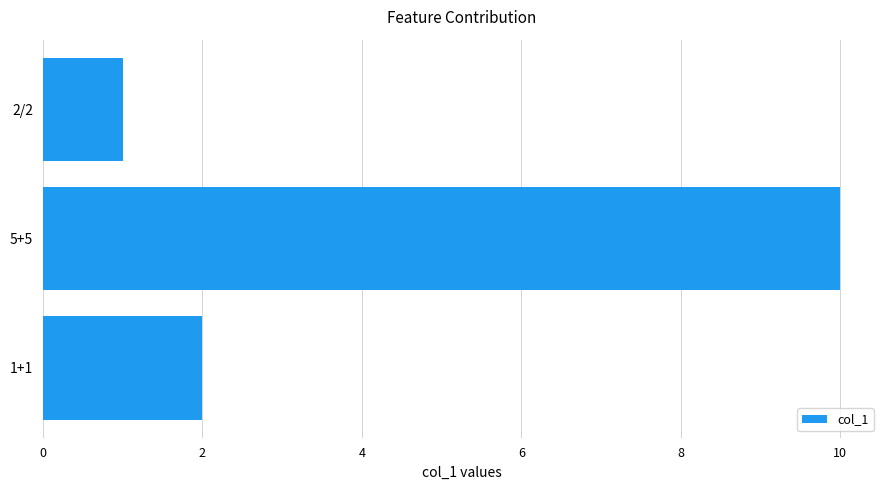

Which has a higher value, 5+5 or 2/2?

5+5